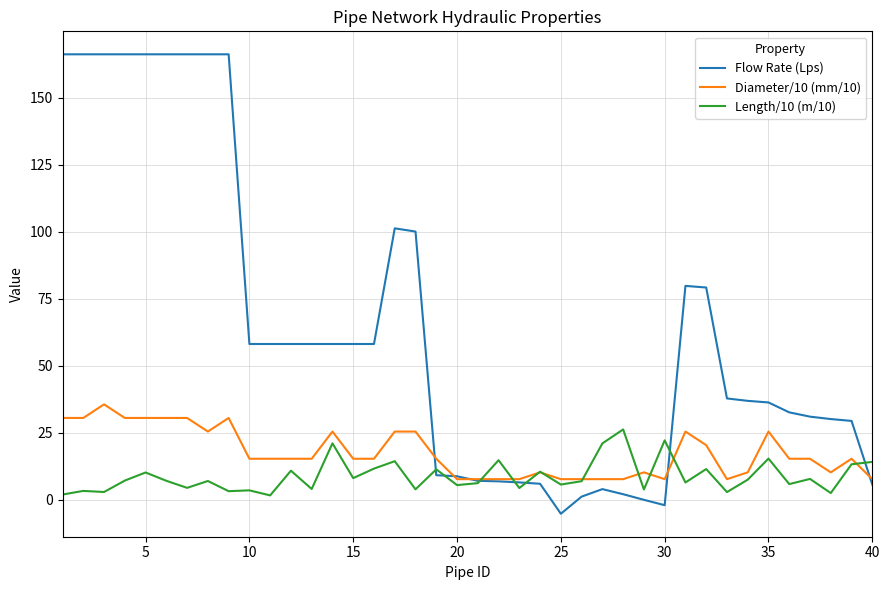

Rank the series by their average value, from lowest to highest.

Length/10 (m/10), Diameter/10 (mm/10), Flow Rate (Lps)